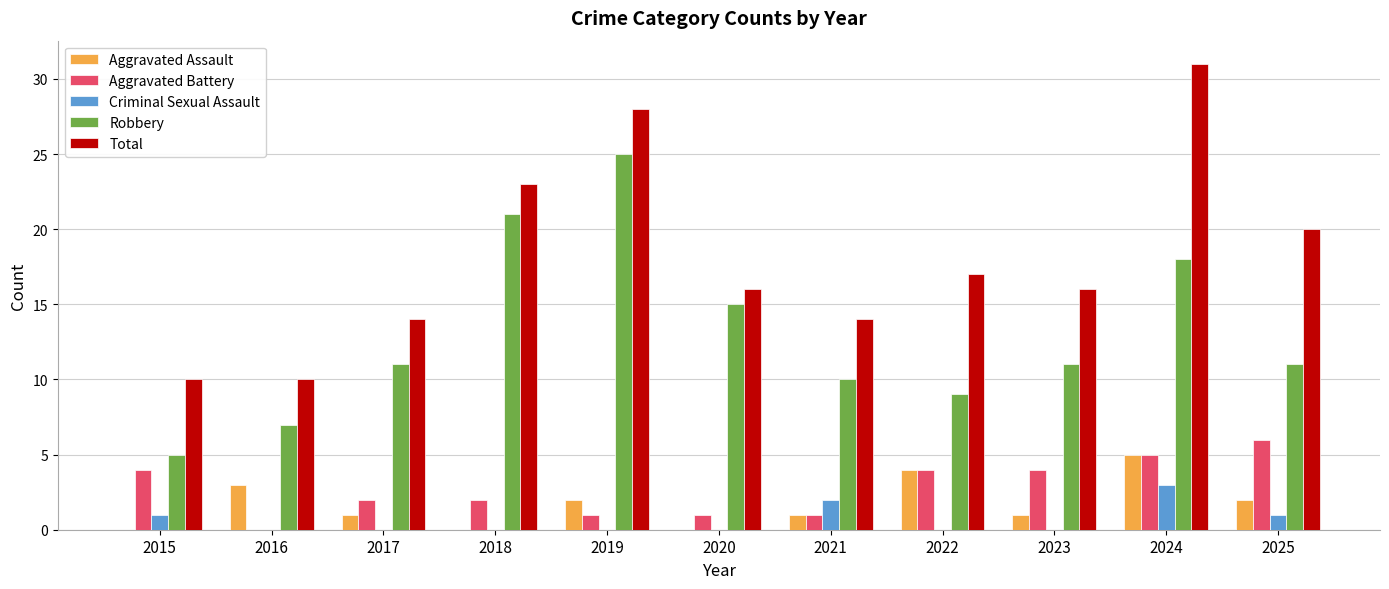

What is the sum of all Total values?

199